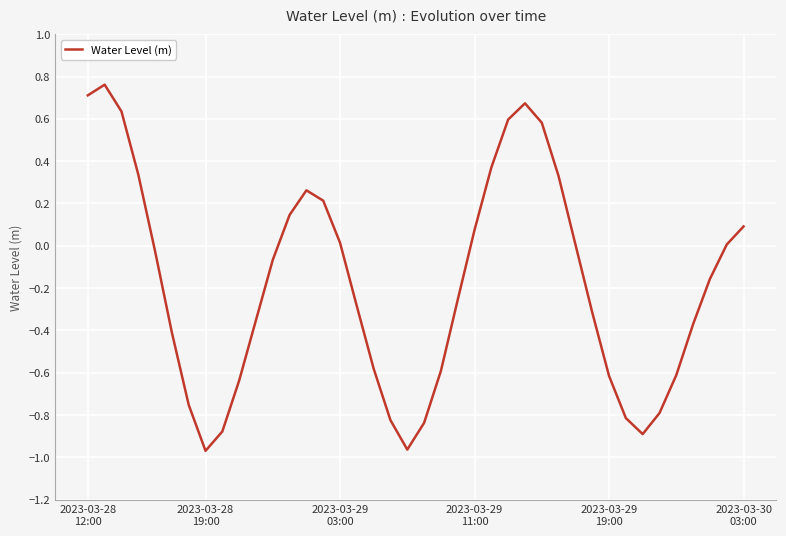

How many lines are shown in the chart?

1